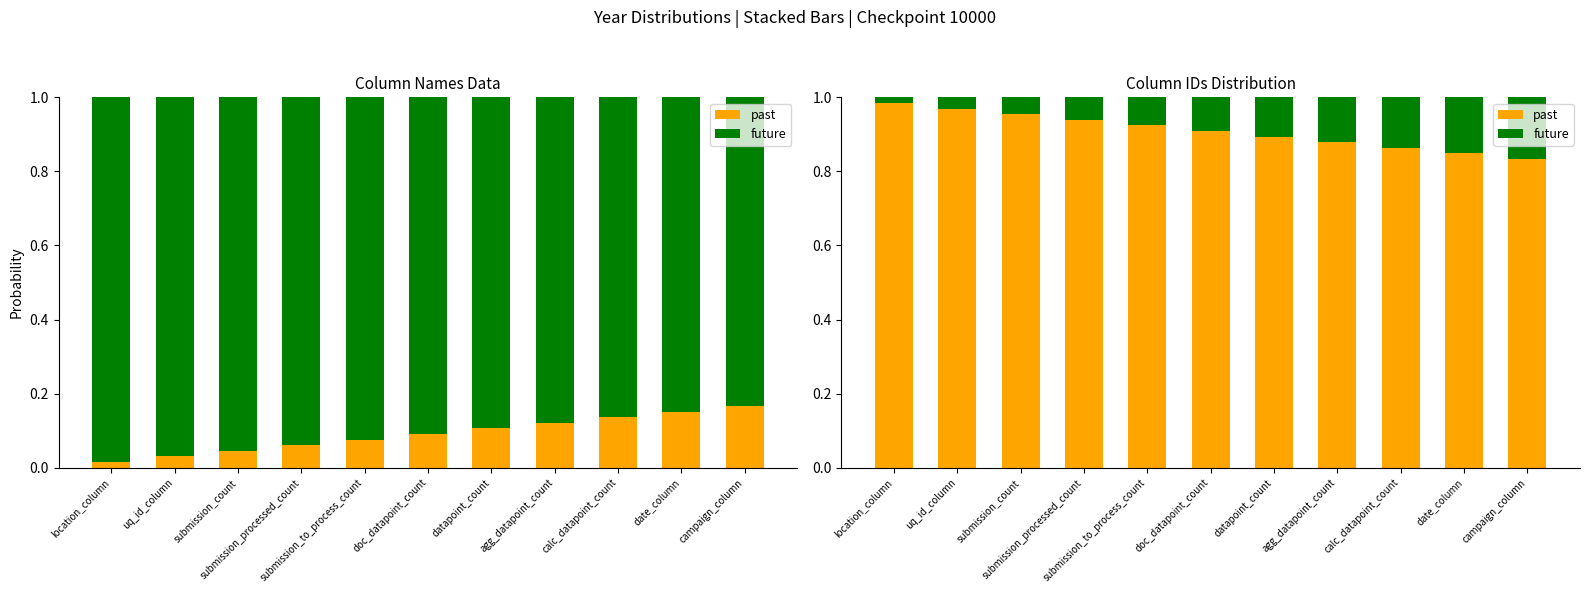

What value does the future series have at submission_to_process_count?

0.1